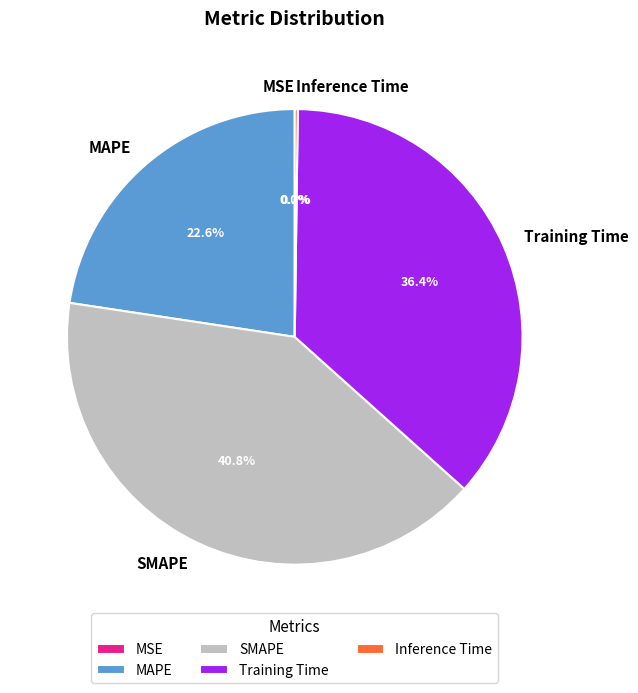

What percentage is NOT represented by SMAPE?

59.2%